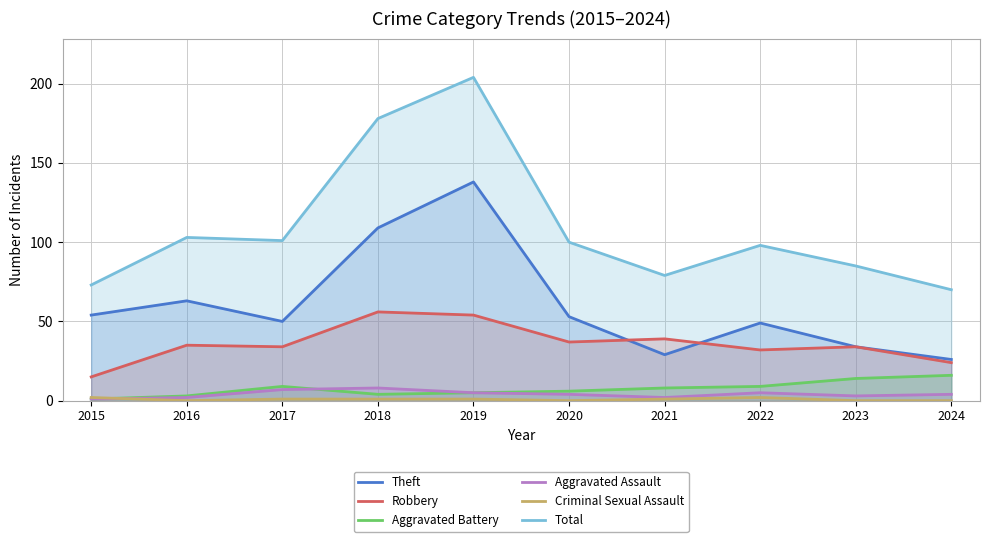

Where is the first local minimum for Criminal Sexual Assault?

2016